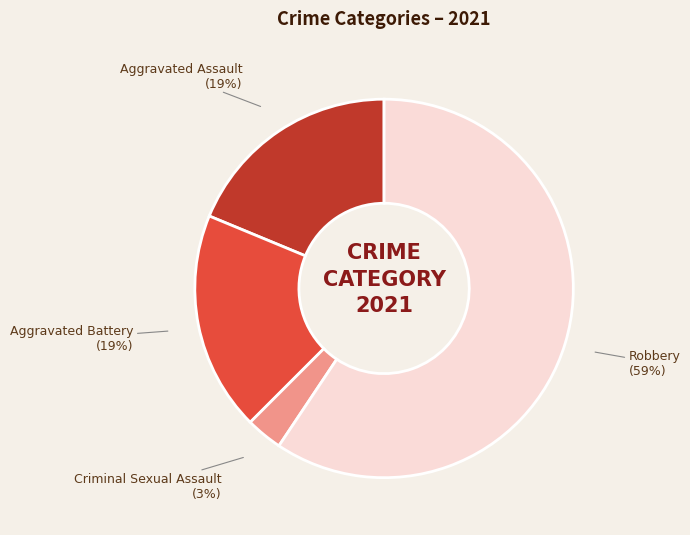

What is the largest slice in the pie chart?

Robbery